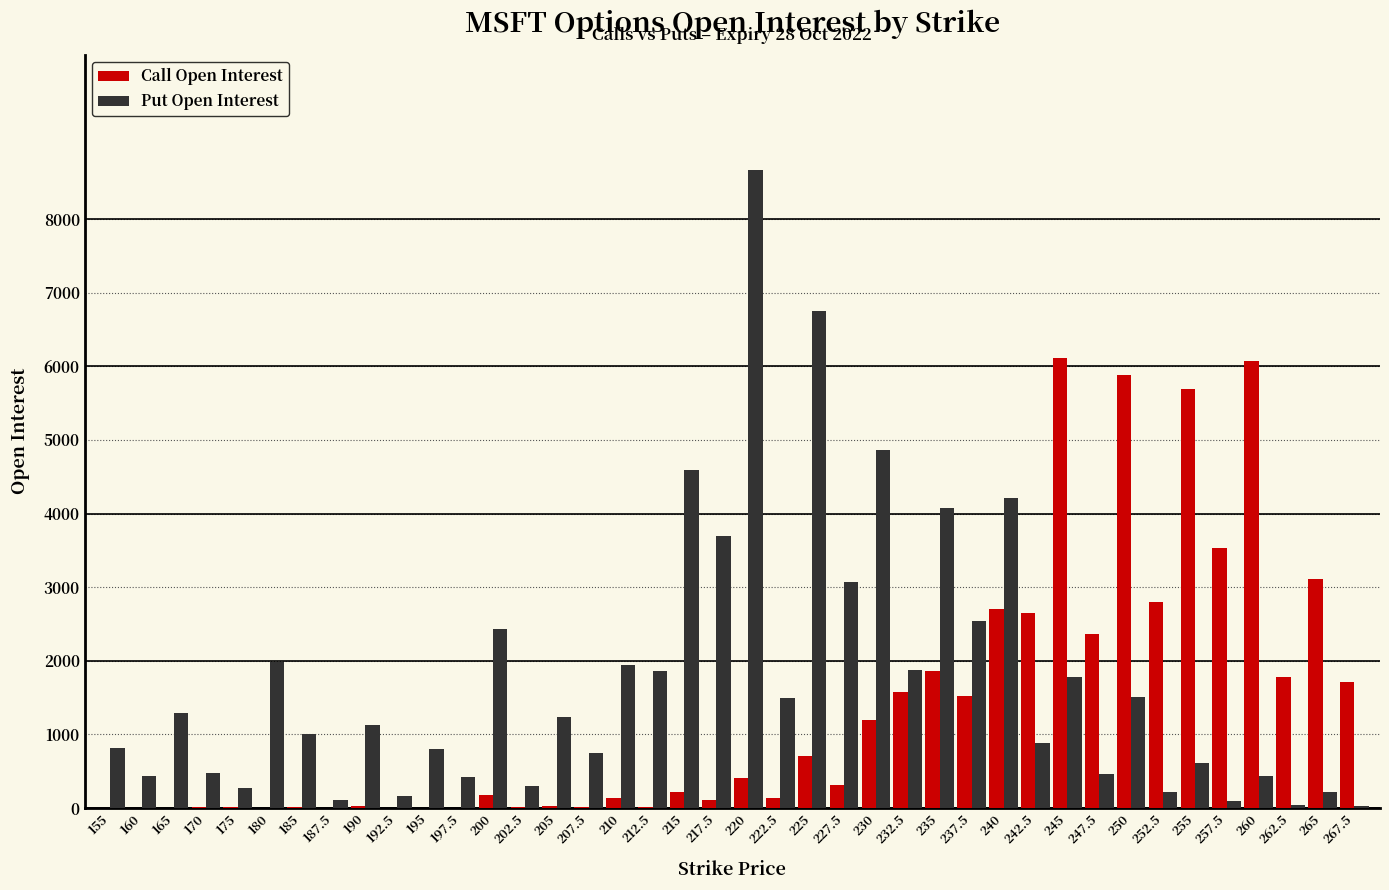

Which series changed the most between 197.5 and 255?

Call Open Interest